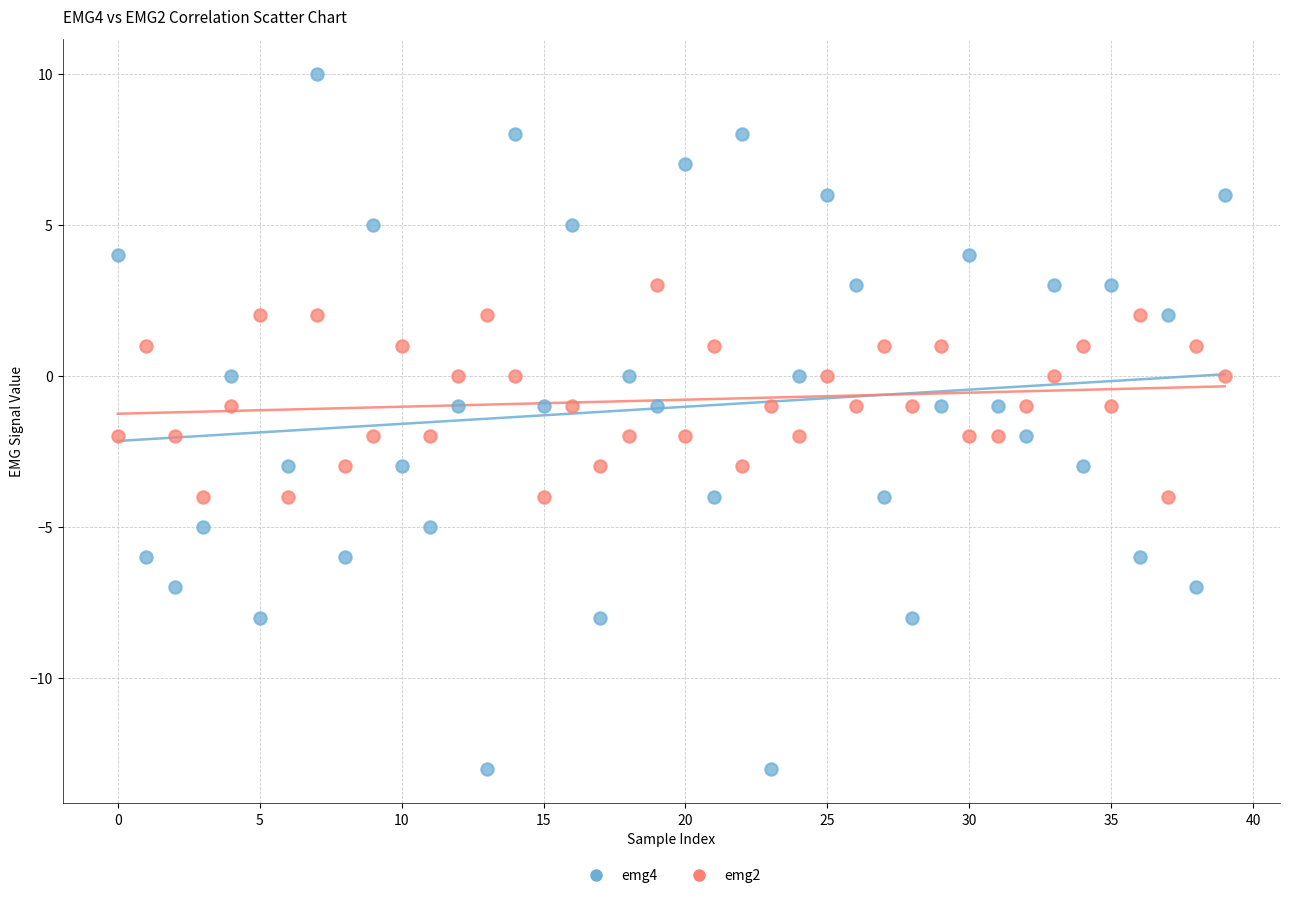

Which series reaches the minimum Y coordinate?

emg4